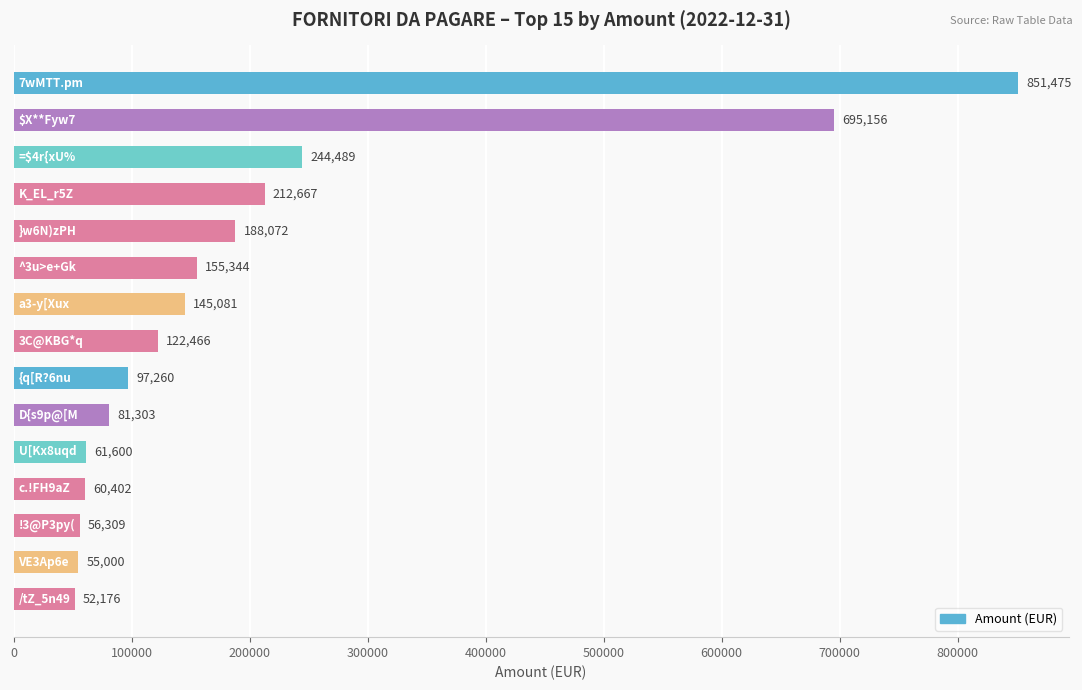

What is the value of the 2nd bar from the top?

695155.8